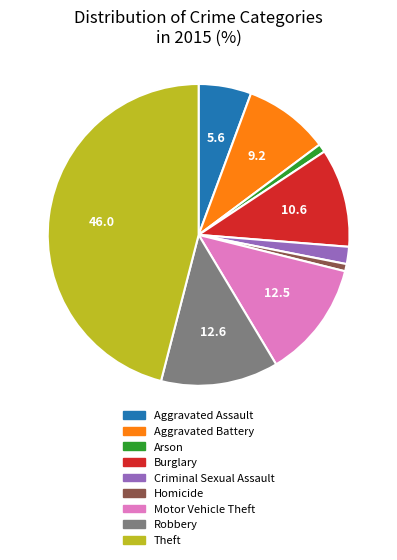

Which category has the biggest portion of the pie?

Theft